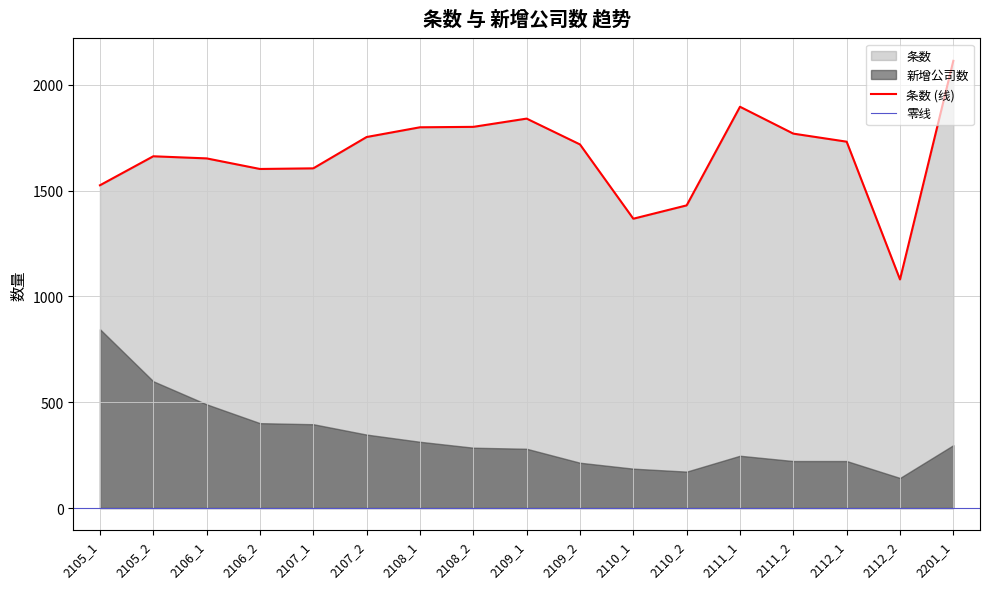

Reading left to right, extract all data points from this chart.

2105_1=1525	2105_2=1662	2106_1=1652	2106_2=1602	2107_1=1605	2107_2=1753	2108_1=1799	2108_2=1801	2109_1=1840	2109_2=1718	2110_1=1367	2110_2=1430	2111_1=1896	2111_2=1769	2112_1=1731	2112_2=1080	2201_1=2113